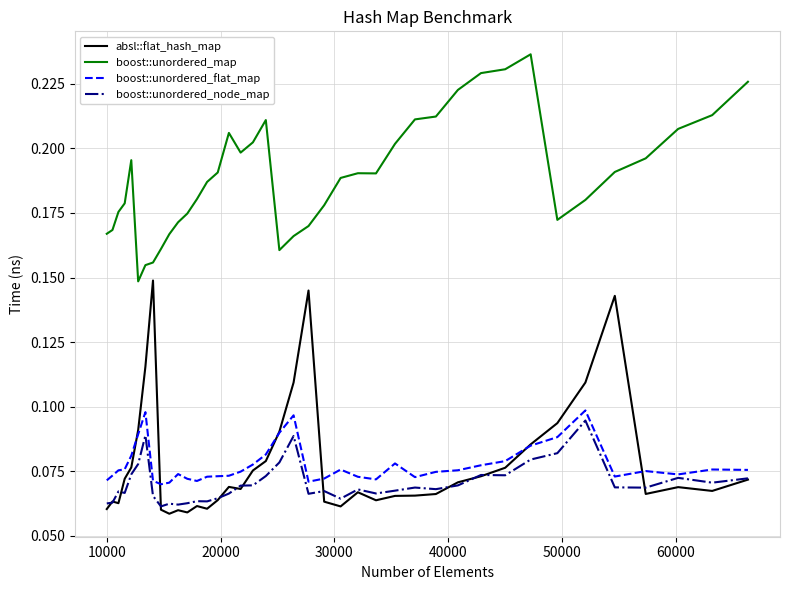

True or false: boost::unordered_map and boost::unordered_node_map cross at least once.

False